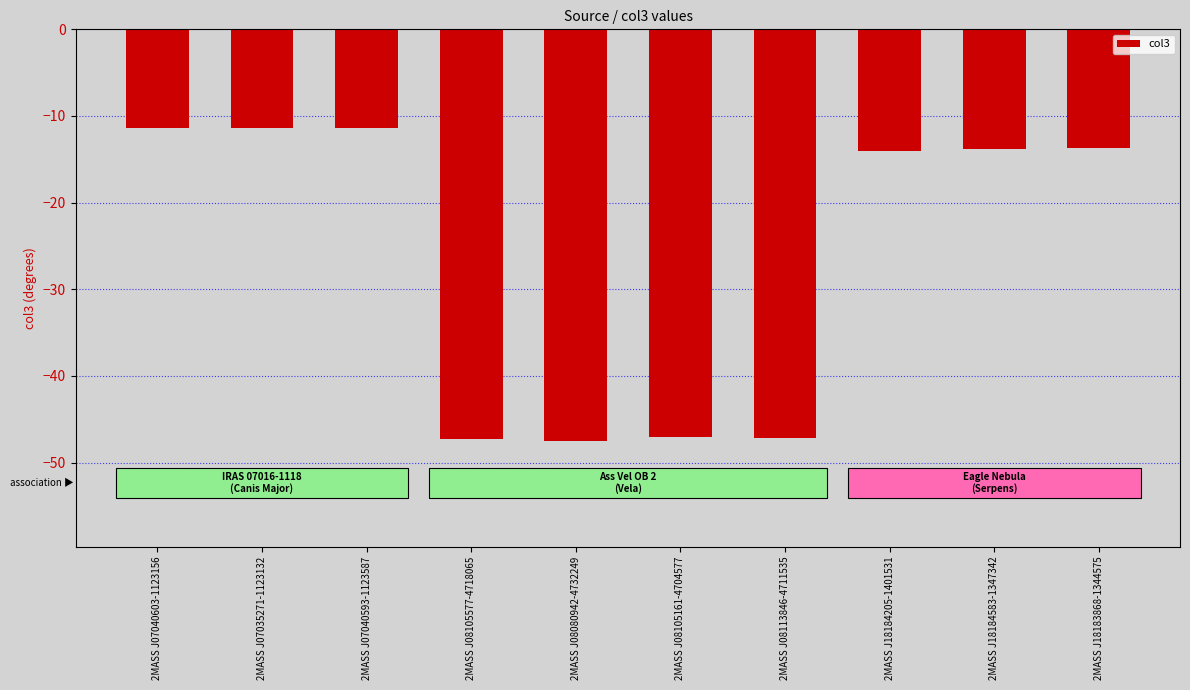

What position from the right is 2MASS J18184583-1347342?

2